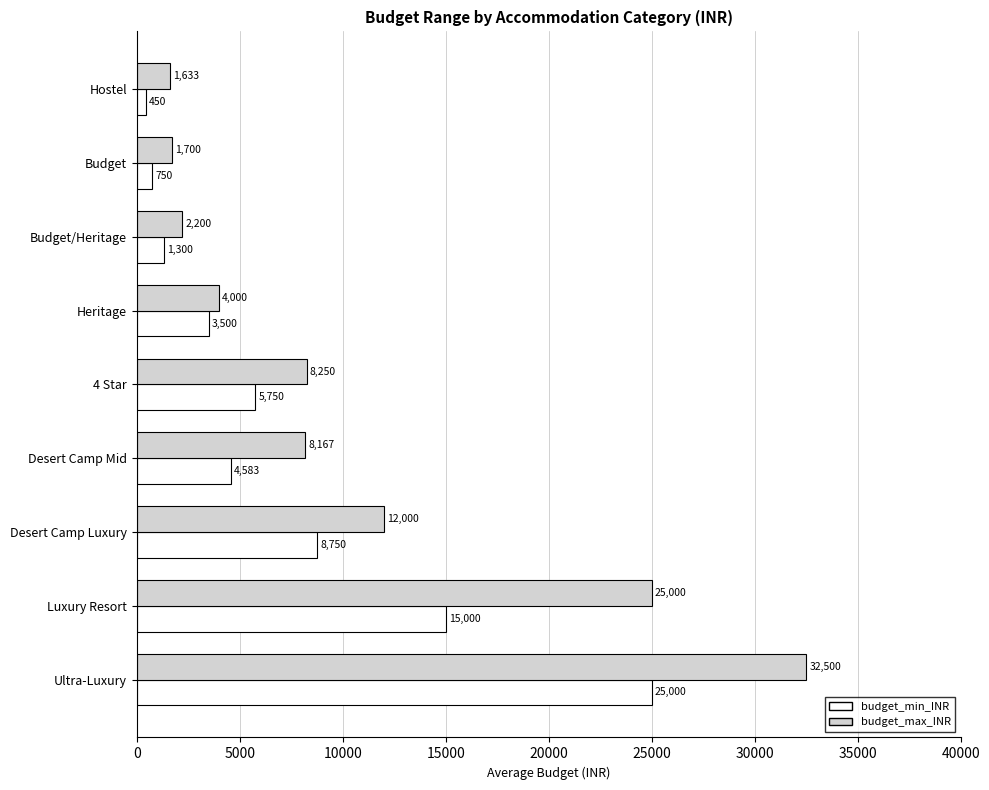

True or false: budget_max_INR has a value of 4000 at Heritage.

True